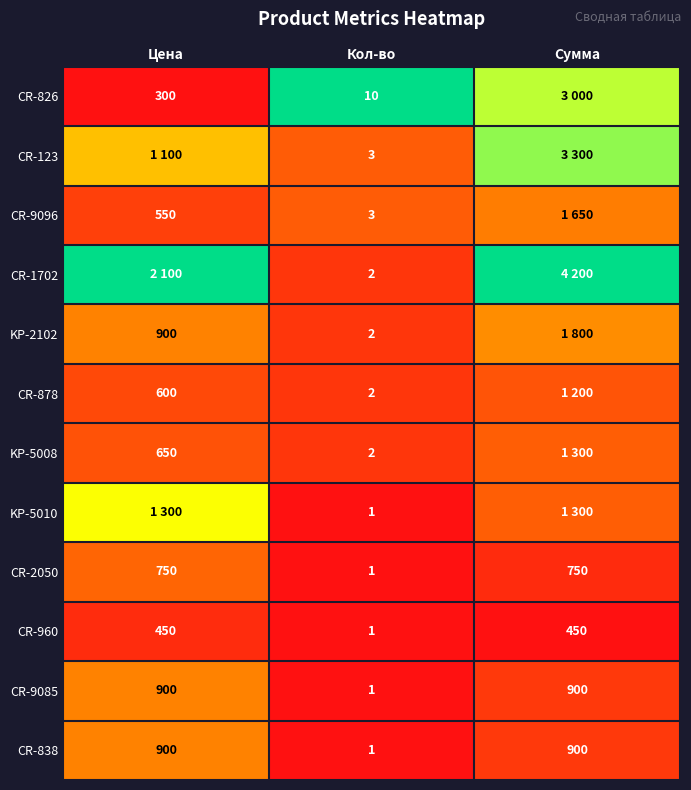

Where is CR-9085 nearest to the value 450?

Кол-во